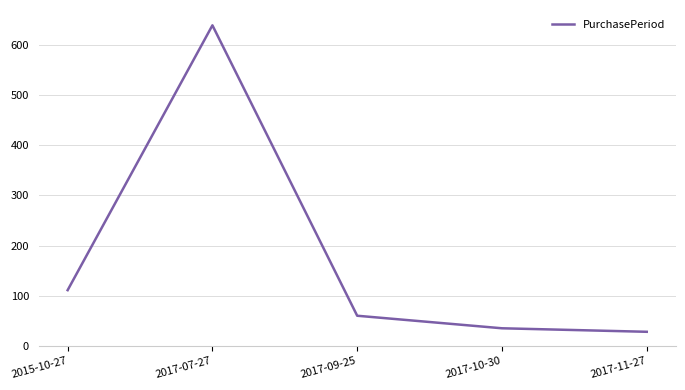

Which has a higher value, 2017-11-27 or 2017-09-25?

2017-09-25